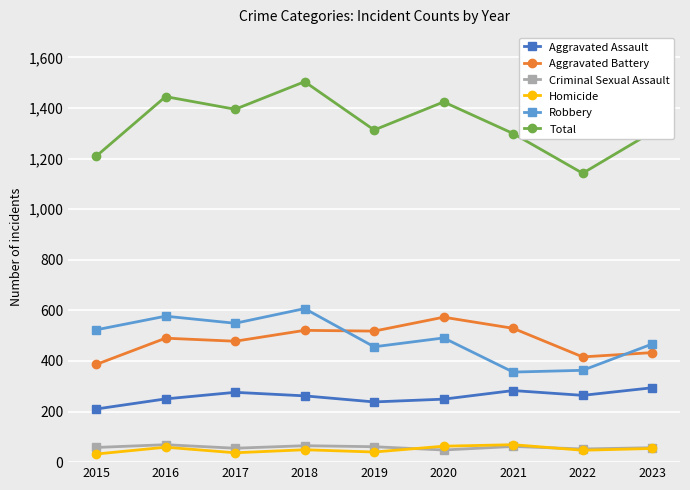

What is the spread (max minus min) of values at 2021?

1237